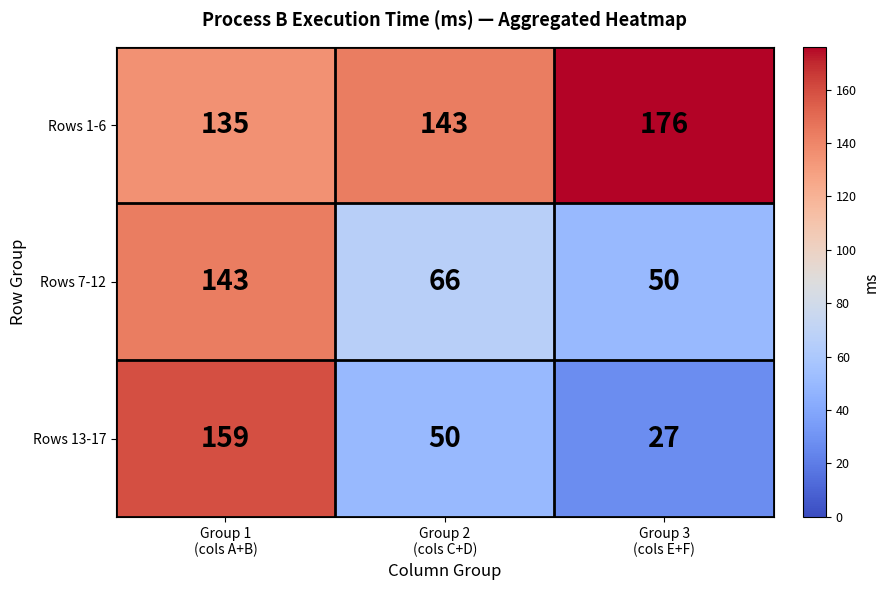

What is the spread (max minus min) of values at Group 3
(cols E+F)?

149